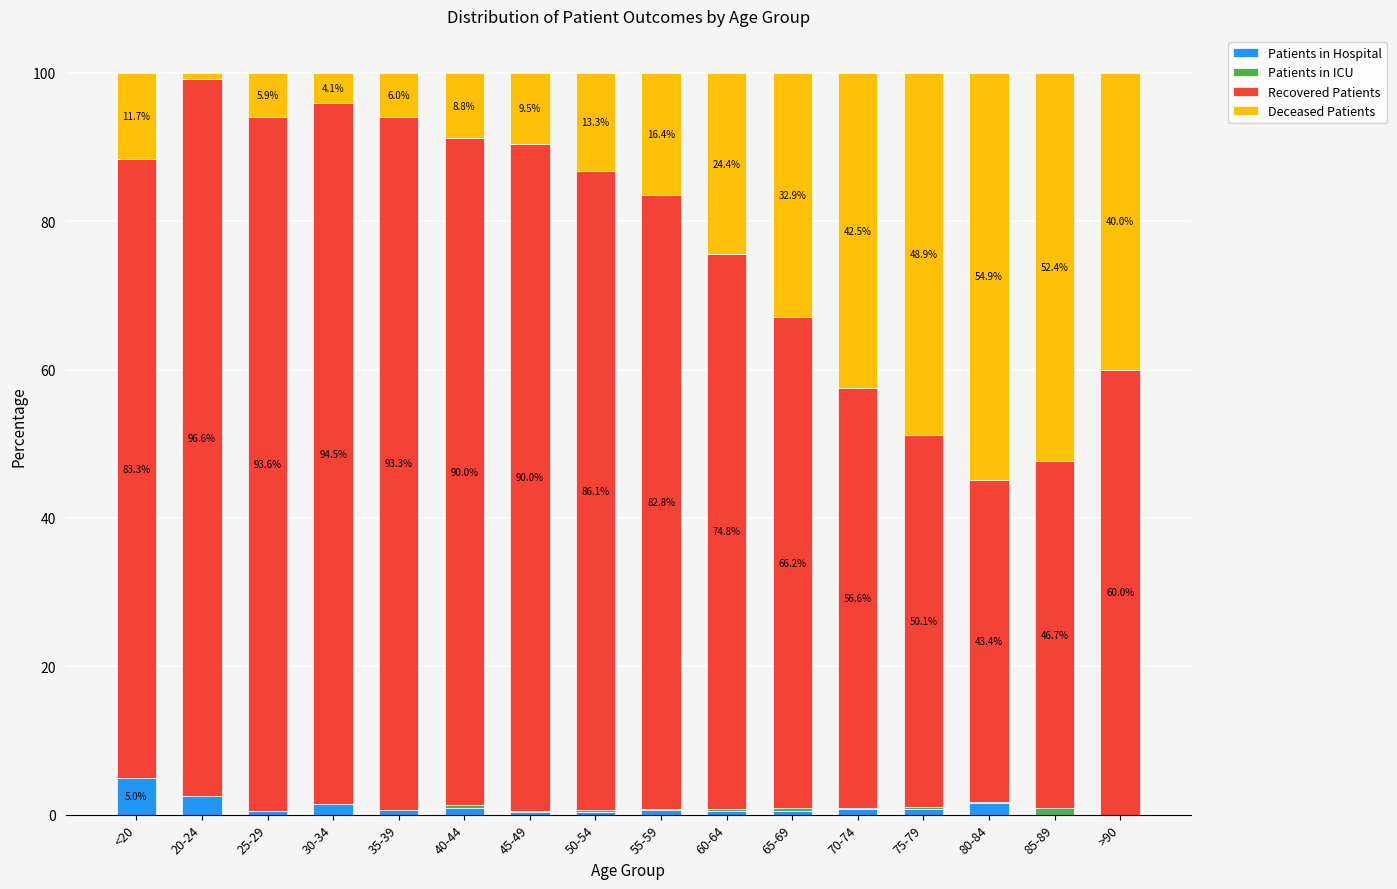

At which label does Patients in Hospital reach its peak?

<20